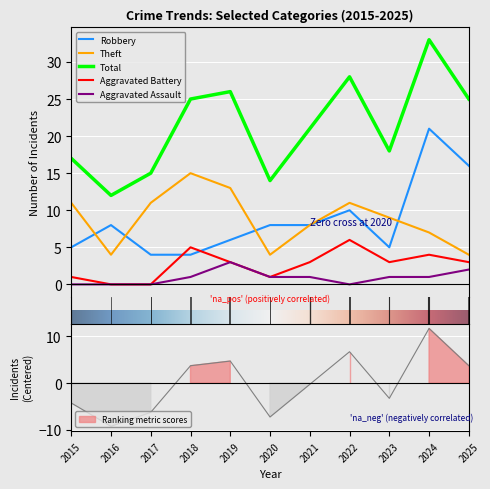

After their last crossing, which series has the higher values: Theft or Robbery?

Robbery